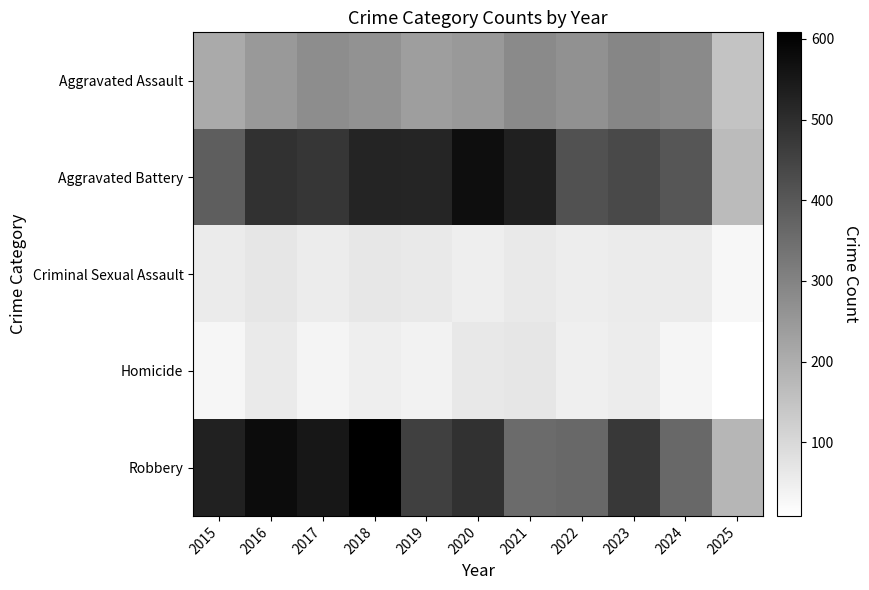

Between 2025 and 2016, which is larger?

2016